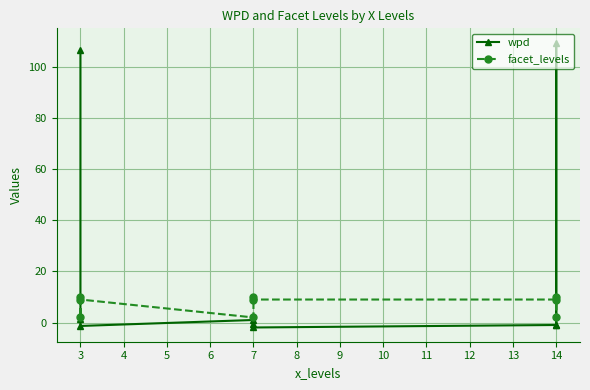

Is it true that wpd equals 0.5 at 3?

False